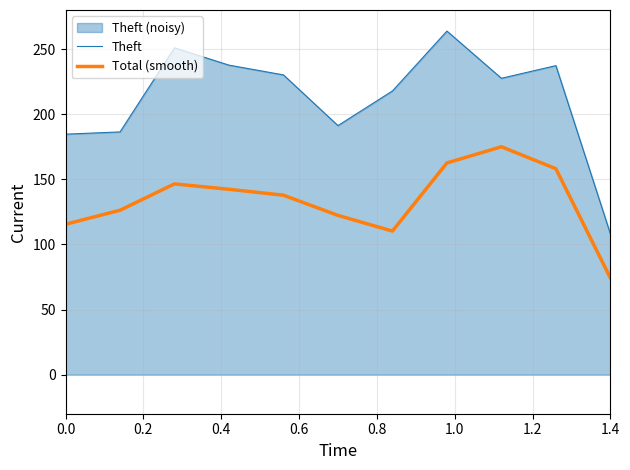

How many interior local peaks does the Theft series have?

3